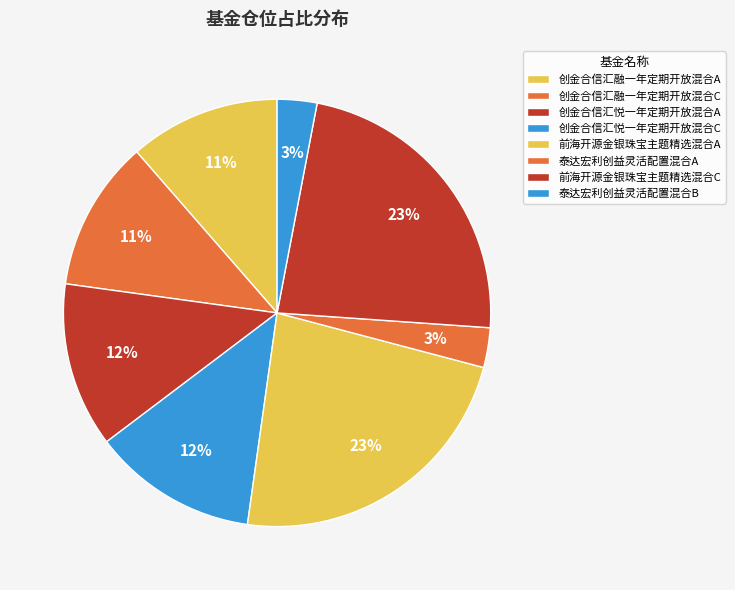

What is the largest slice in the pie chart?

前海开源金银珠宝主题精选混合A